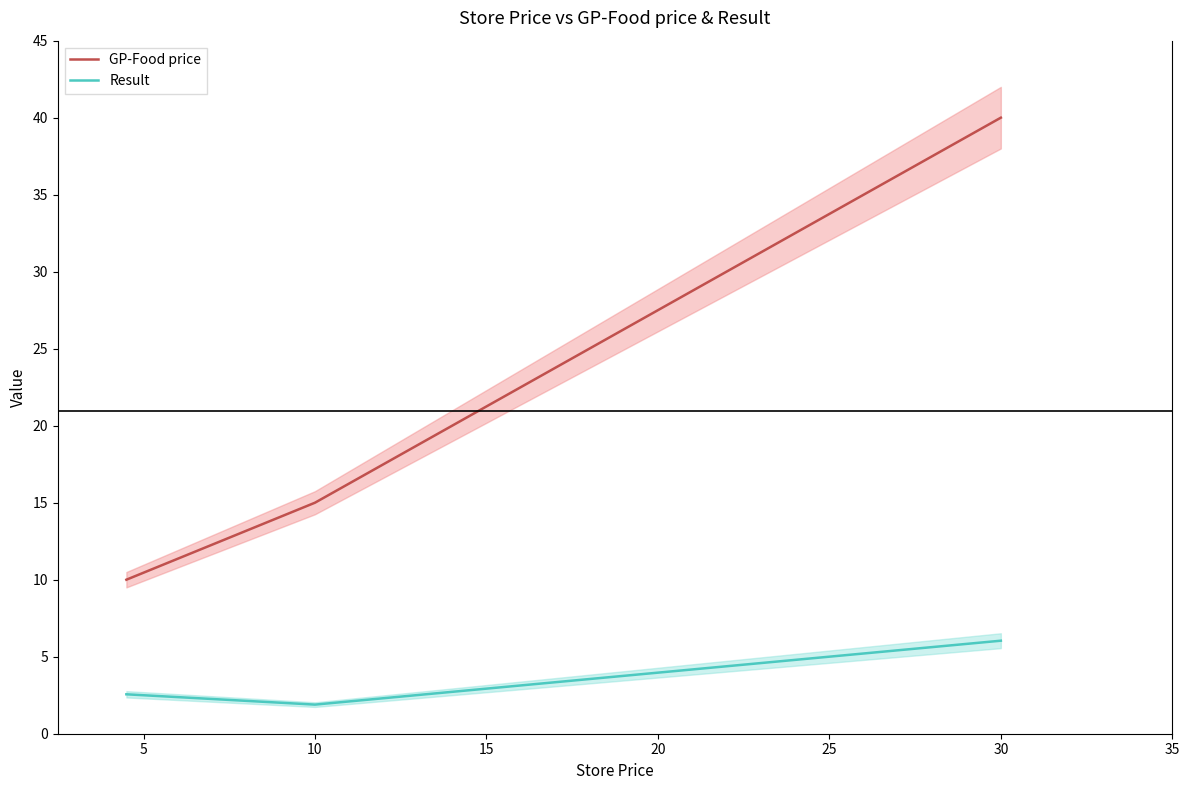

Is this an area chart (filled region under the line)?

No